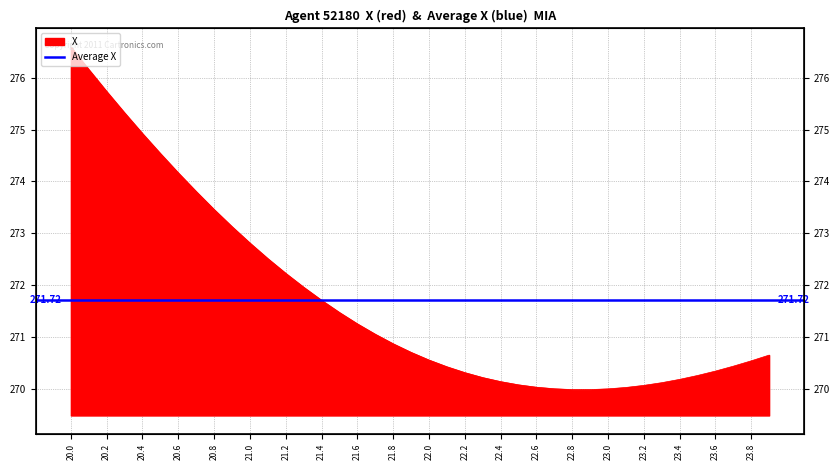

Which category has the highest value across all series?

20.0